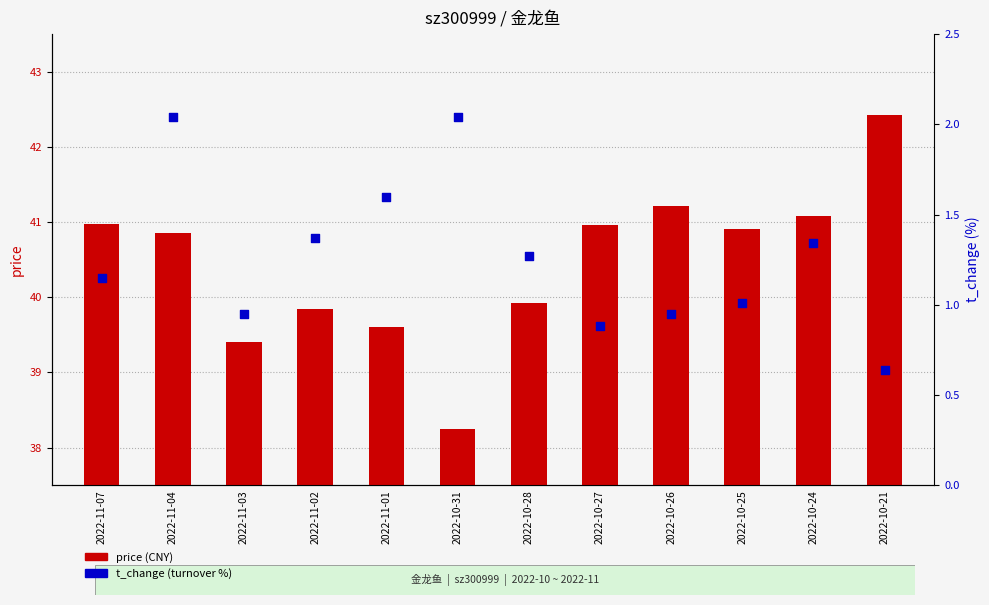

Which series has the largest Y range (max minus min)?

price (CNY)